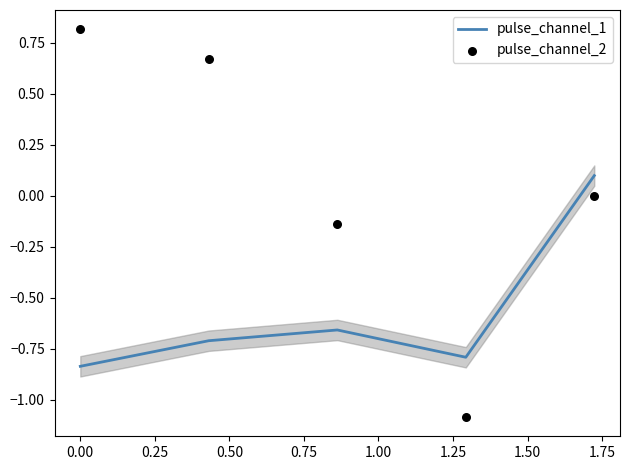

Which series has the largest Y range (max minus min)?

pulse_channel_2